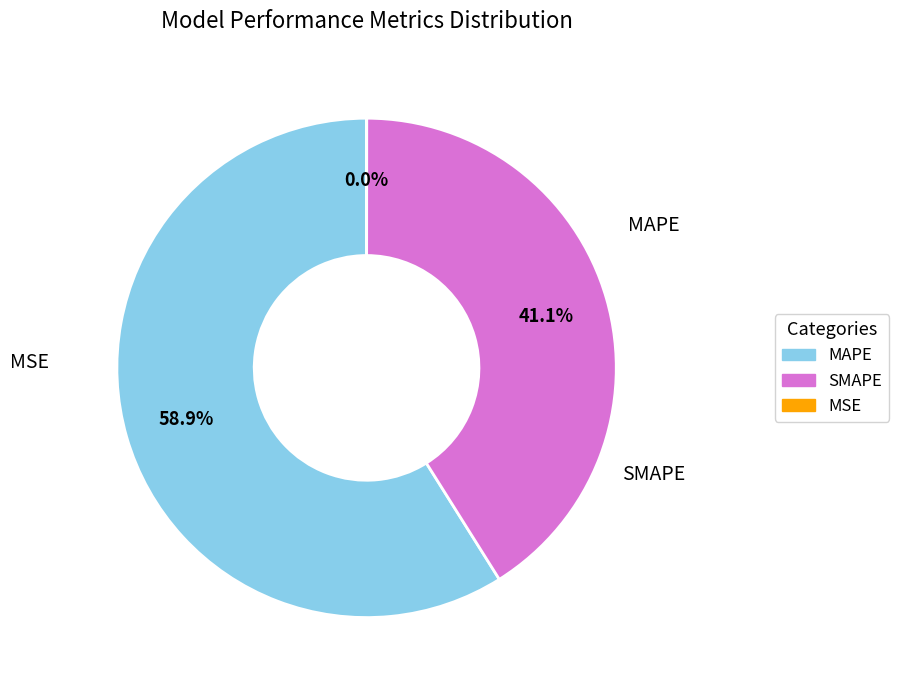

Approximately how many times larger is the value at SMAPE compared to MAPE?

0.7